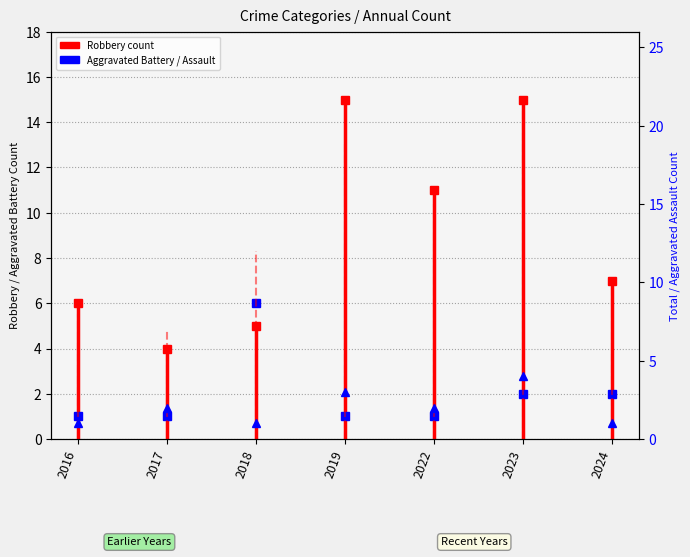

Does the chart display data point markers on the line(s)?

Yes